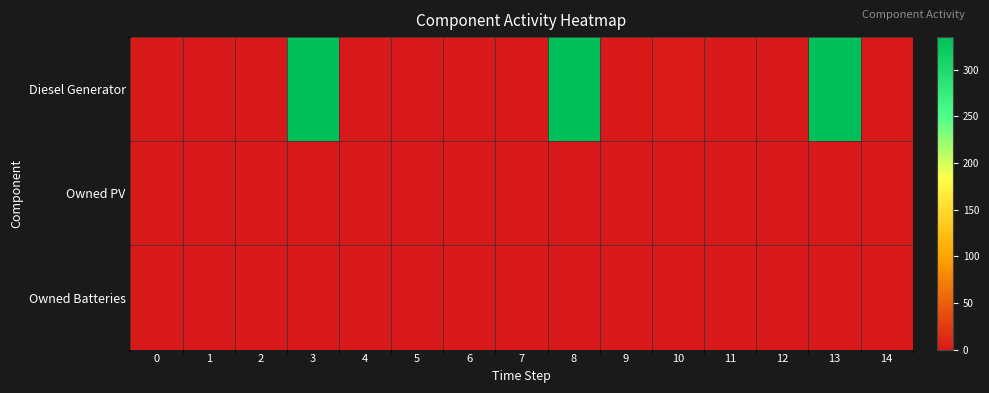

At which category is the sum across all series the highest?

3